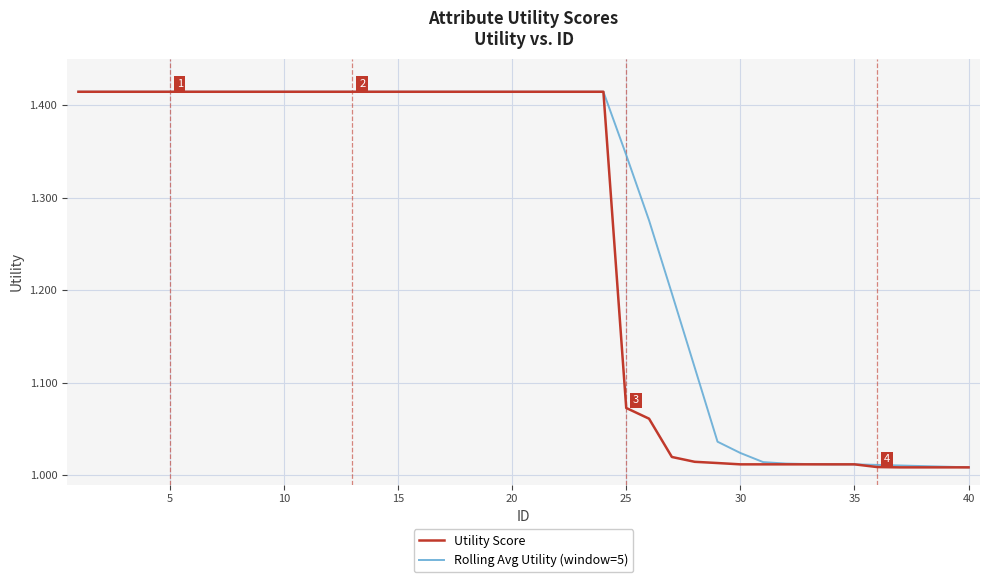

List the series in order of their overall mean, highest first.

Rolling Avg Utility (window=5), Utility Score